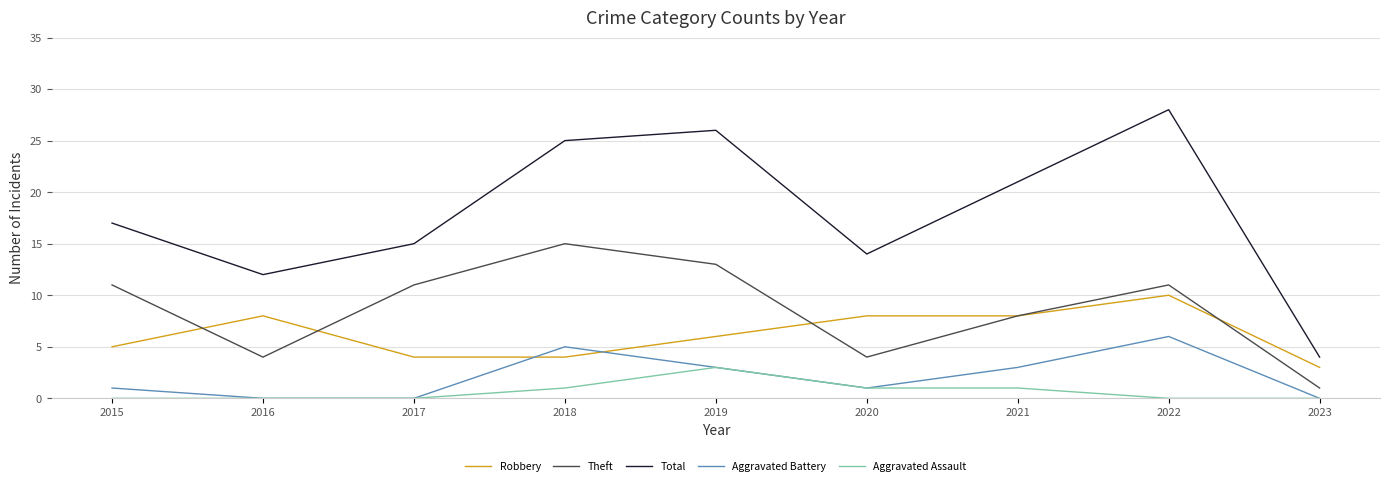

How many lines are shown in the chart?

5